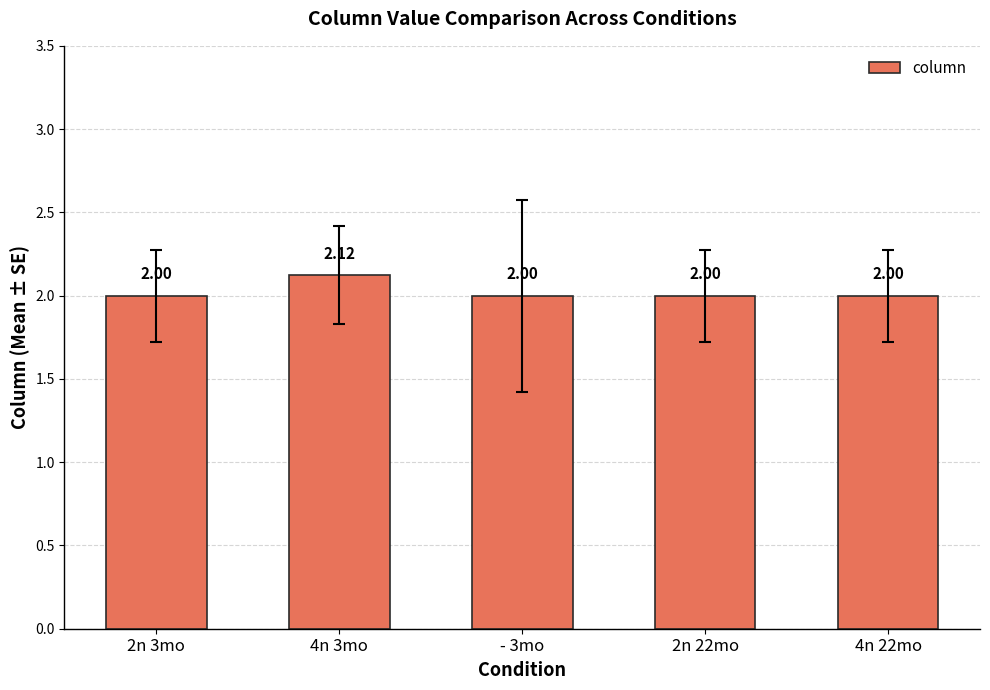

Is it true that the value at - 3mo is 2.0?

True